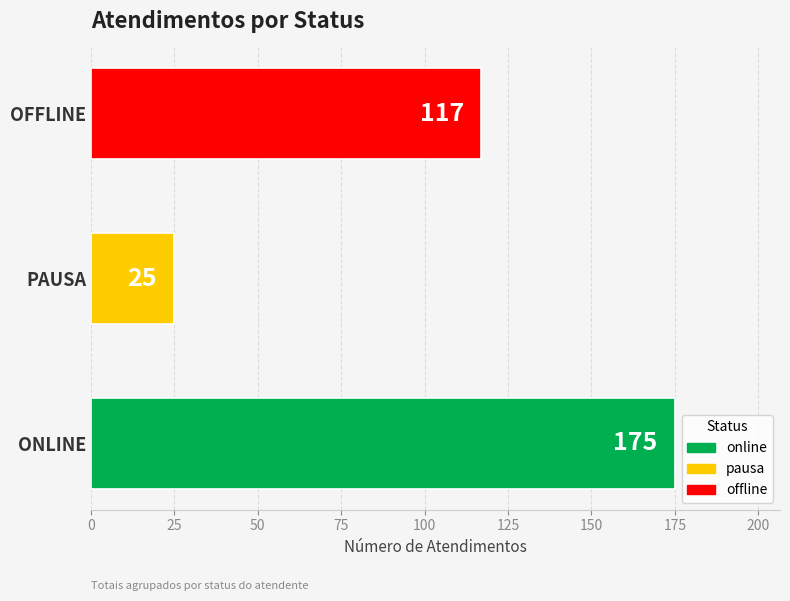

What is the difference between the values at OFFLINE and PAUSA?

92